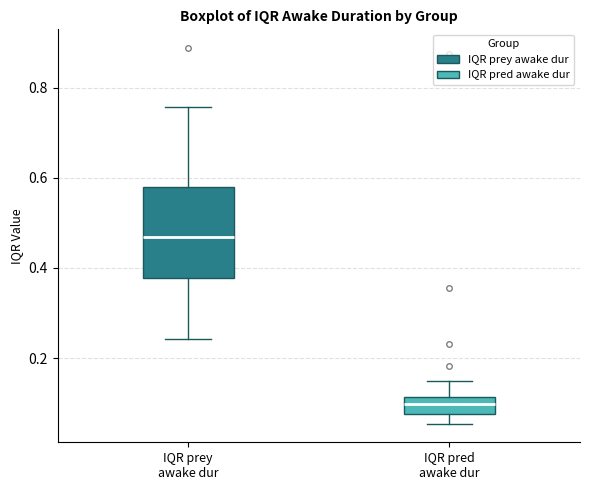

Reading left to right, read every box against the y-axis: the position of its median line, the range the box covers, and the ends of its whiskers. The values are not printed on the chart, so give them approximately, as read against the axis.

IQR prey awake dur: median 0.46, box 0.38 to 0.58, whiskers 0.24 to 0.76
IQR pred awake dur: median 0.10, box 0.08 to 0.12, whiskers 0.06 to 0.14